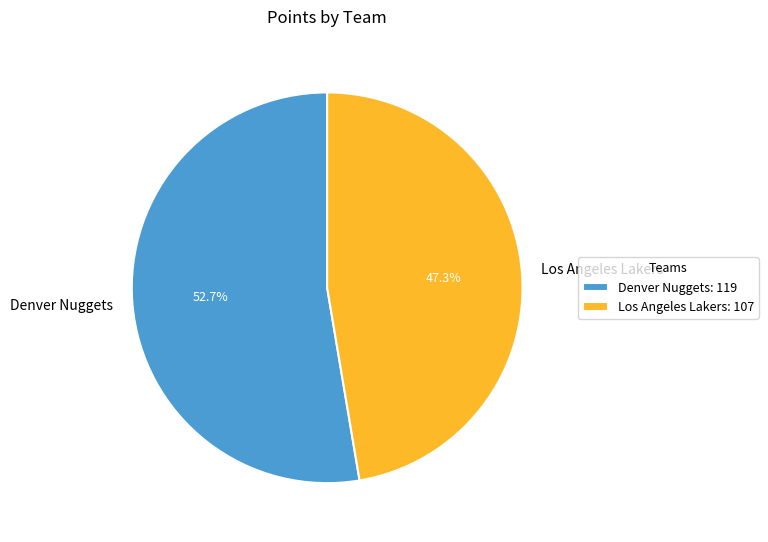

Is it true that Denver Nuggets is 53% of the pie?

True